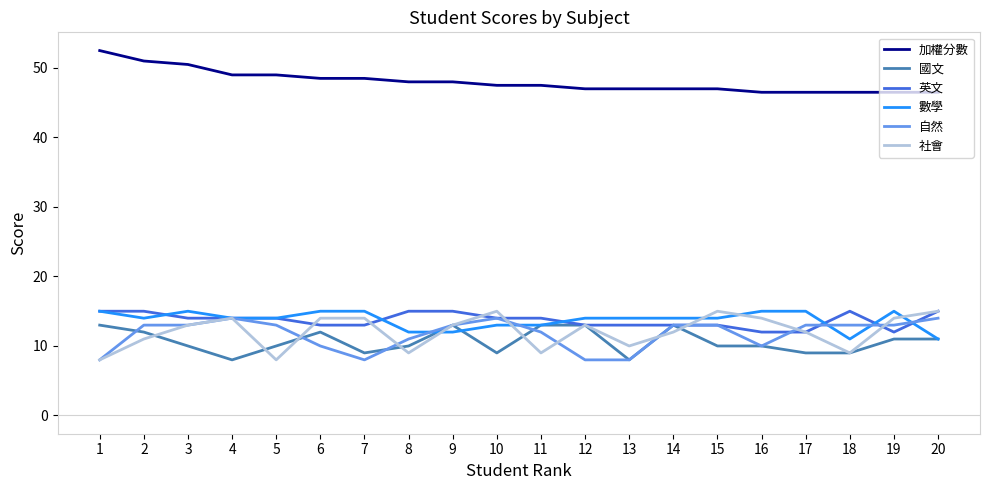

The value of 國文 at 1 is 16.9. True or false?

False